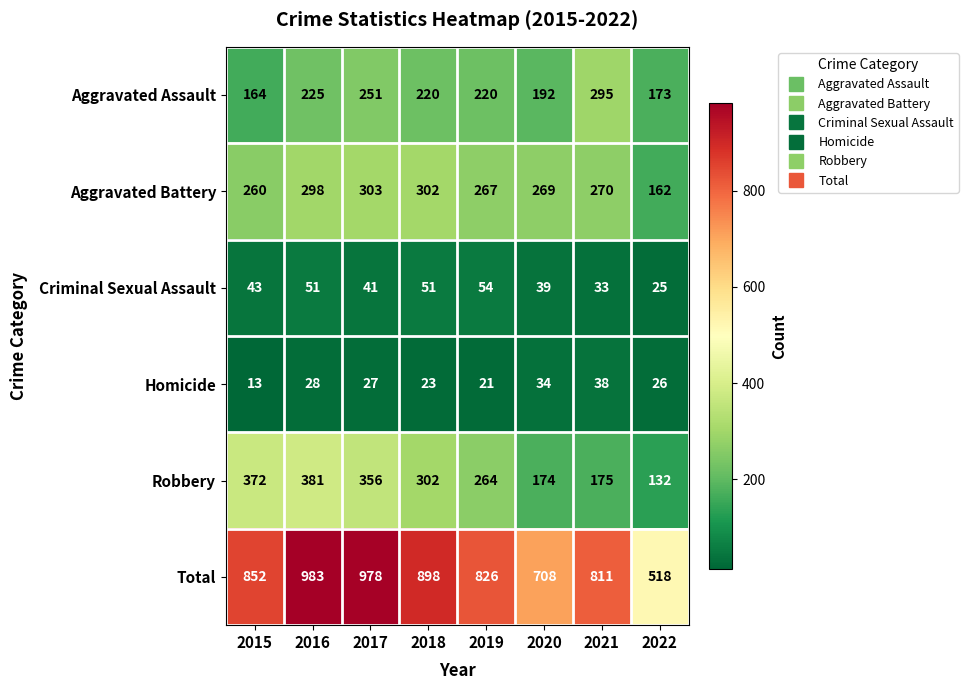

What is the smallest value displayed?

13